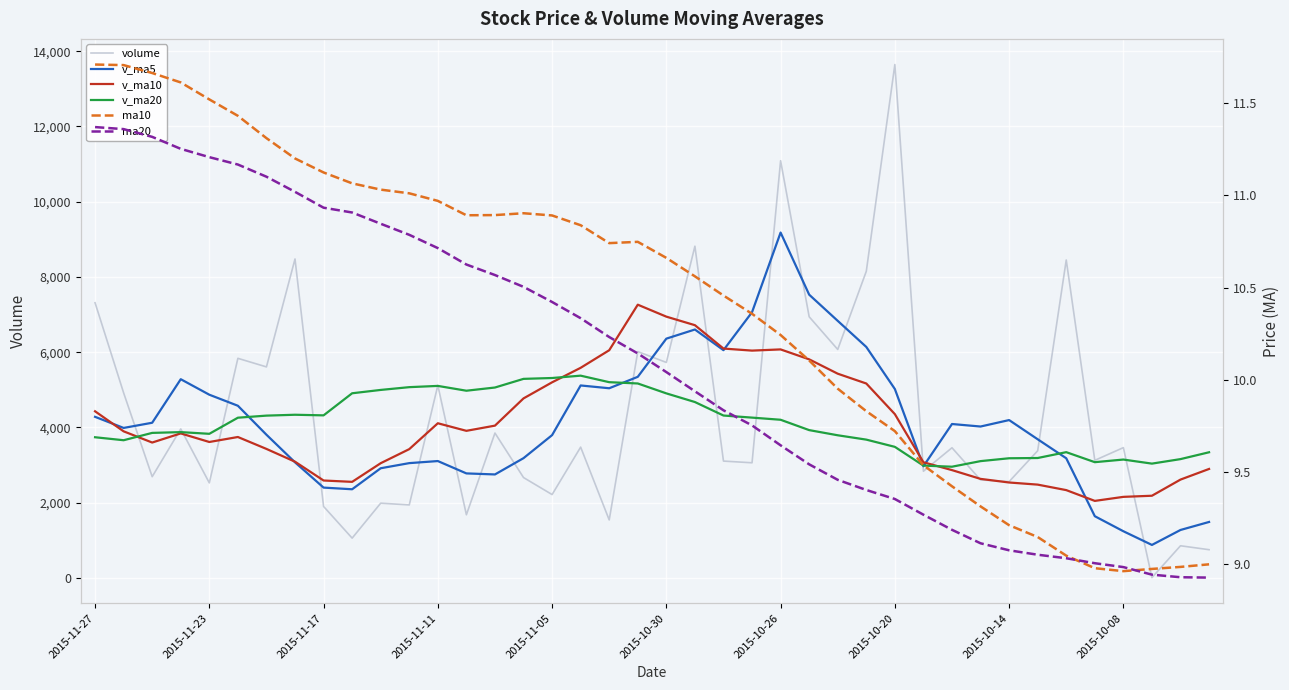

The value of volume at 13 is 2372.8. True or false?

False